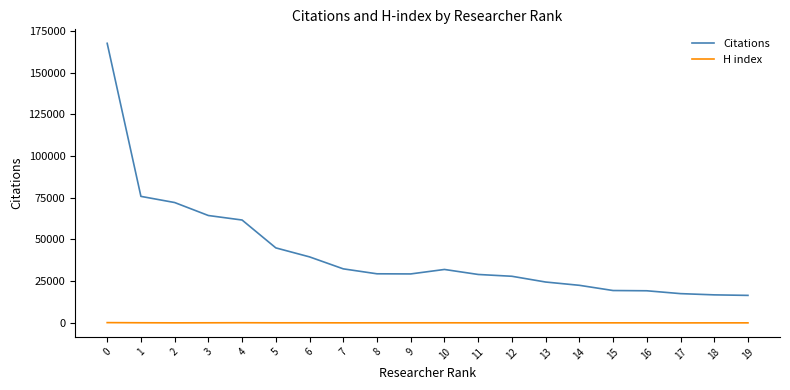

What are all the series names shown in the legend?

Citations, H index